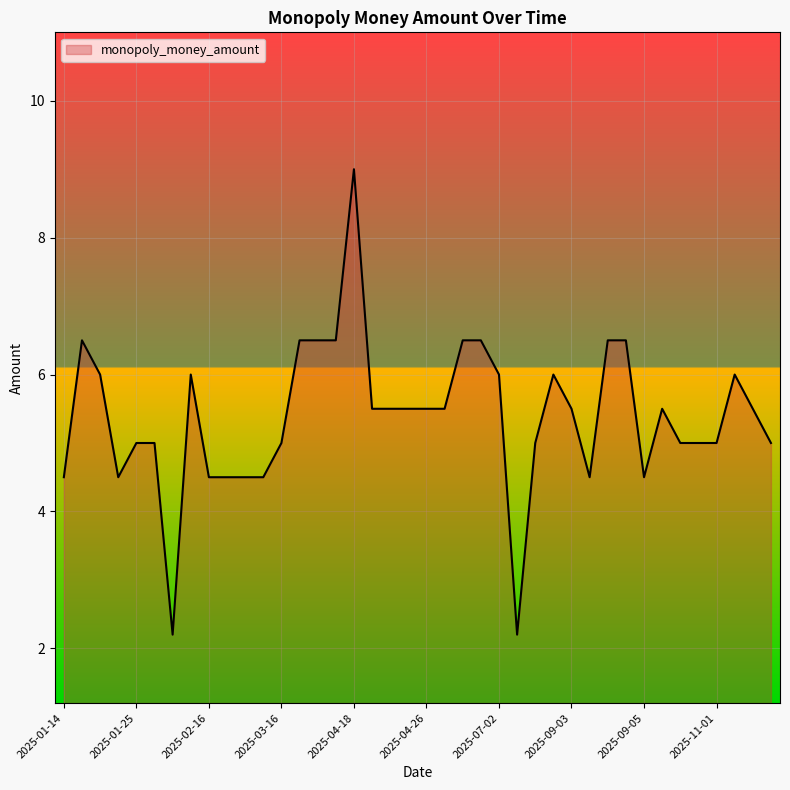

What is the minimum value shown in the chart?

2.2